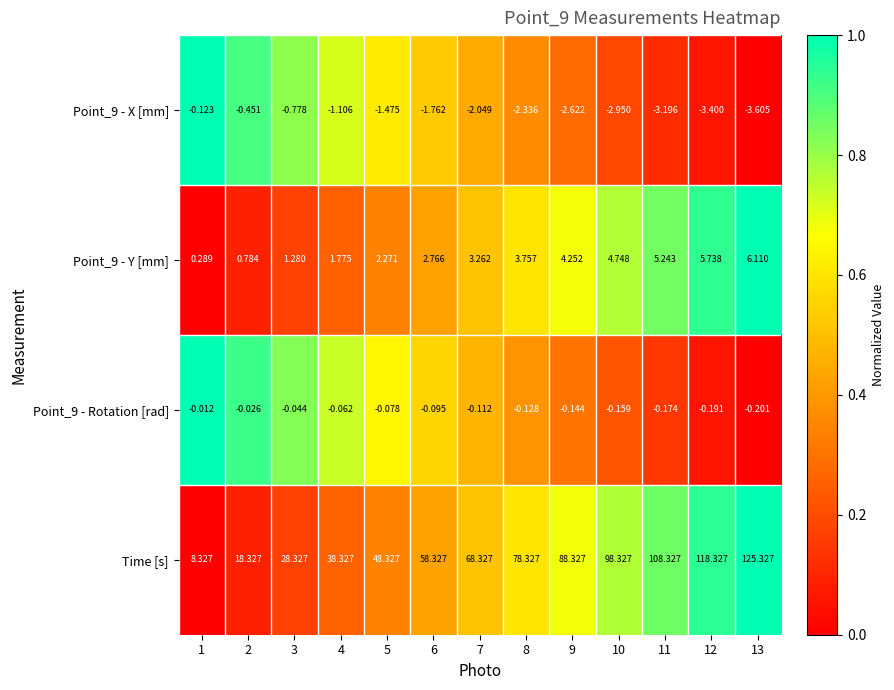

Is the value of Point_9 - X [mm] at 4 greater than the value of Point_9 - Rotation [rad] at 2?

No